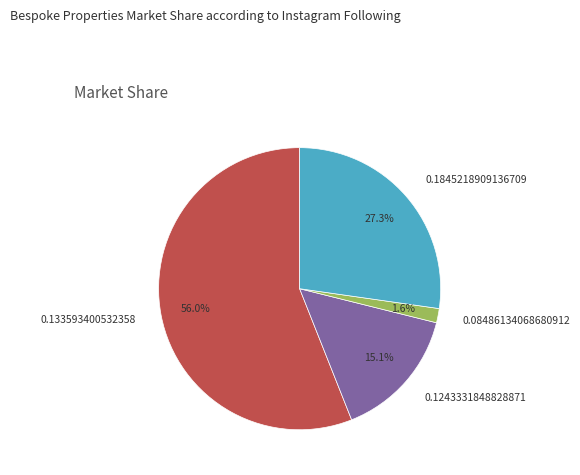

What is the largest slice in the pie chart?

0.133593400532358